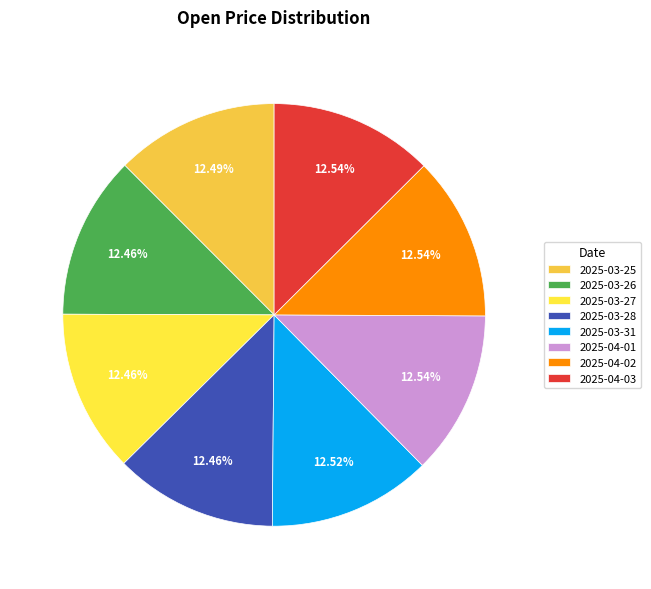

How many segments does this pie chart have?

8